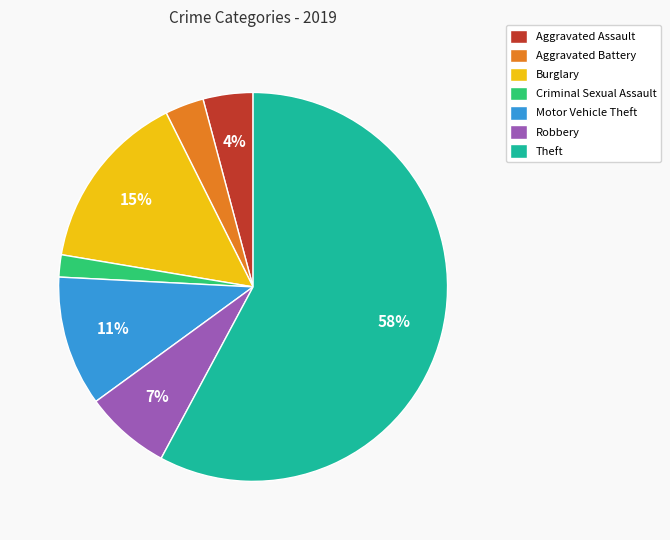

Do Theft and Burglary together represent more than half of the pie?

Yes